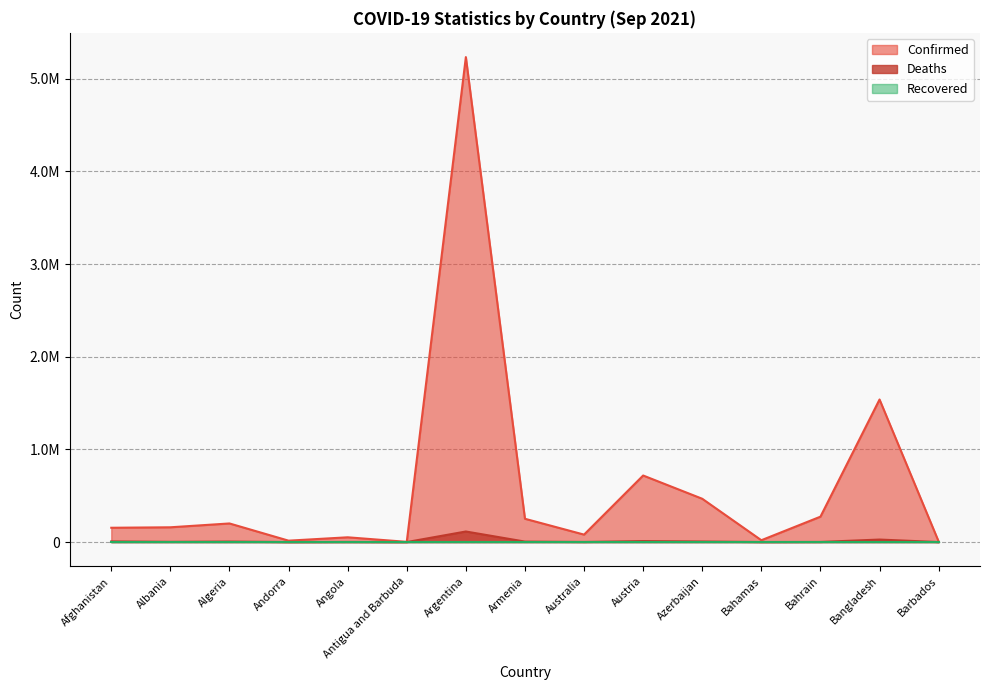

How many data points in Deaths are above 2557?

7